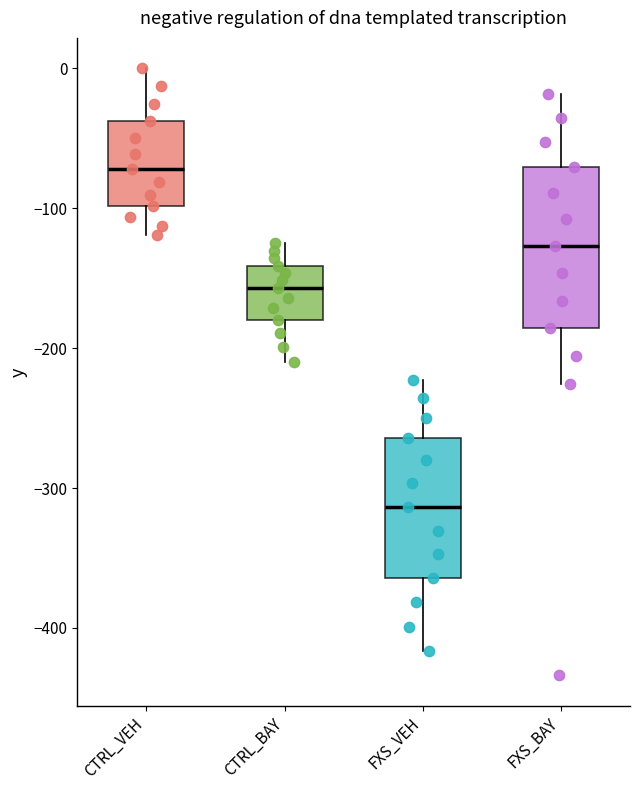

Reading left to right, read every box against the y-axis: the position of its median line, the range the box covers, and the ends of its whiskers. The values are not printed on the chart, so give them approximately, as read against the axis.

CTRL_VEH: median -70, box -100 to -40, whiskers -120 to 0
CTRL_BAY: median -160, box -180 to -140, whiskers -210 to -120
FXS_VEH: median -310, box -360 to -260, whiskers -420 to -220
FXS_BAY: median -130, box -190 to -70, whiskers -230 to -20